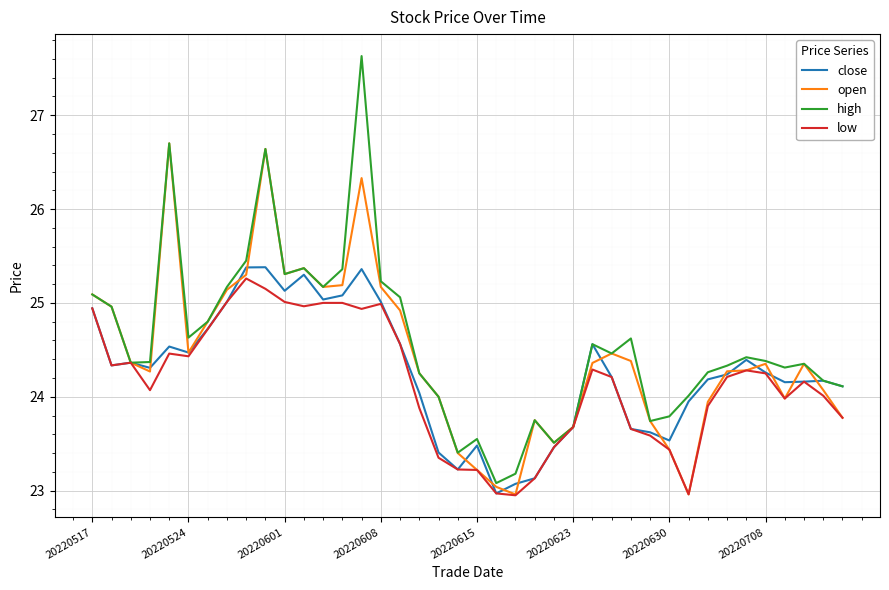

Which series has the largest range (max minus min)?

high